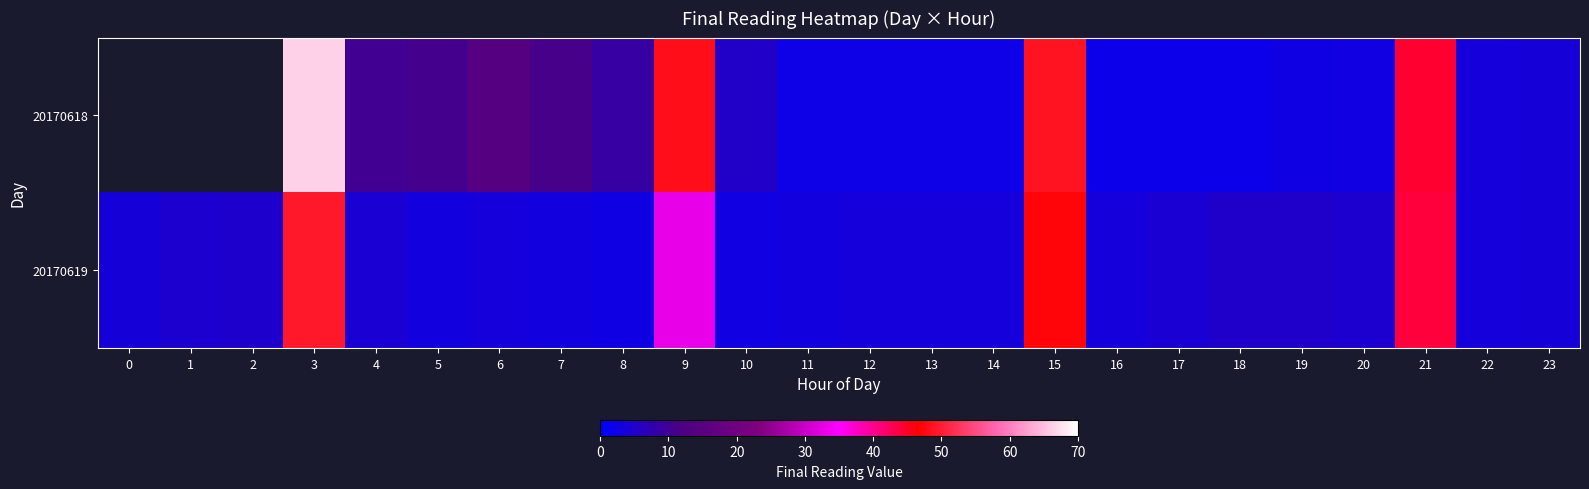

Between 1 and 19, which series saw the biggest shift?

20170619